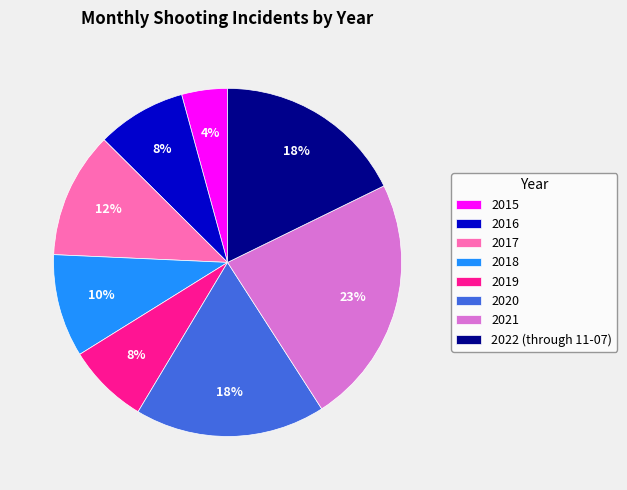

Which category has the biggest portion of the pie?

2021